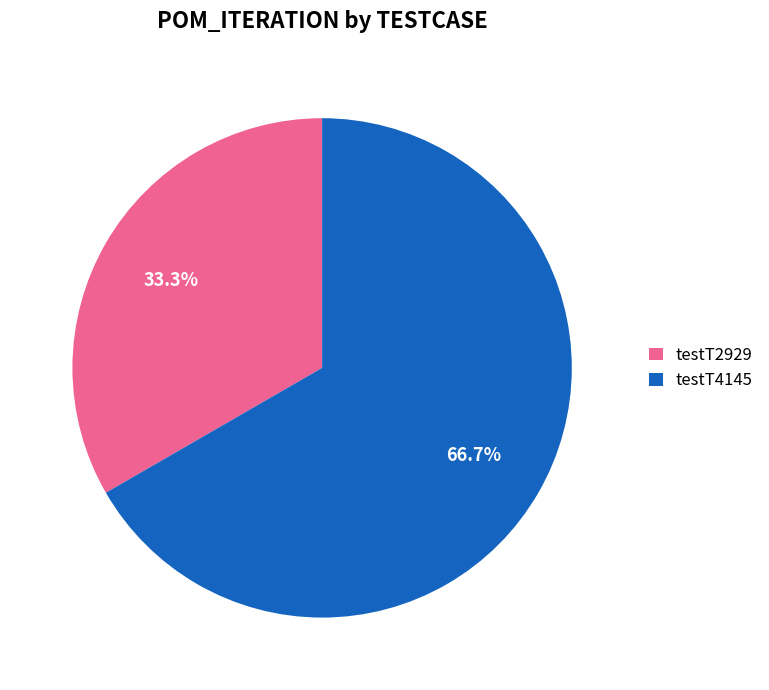

Between testT2929 and testT4145, which is larger?

testT4145